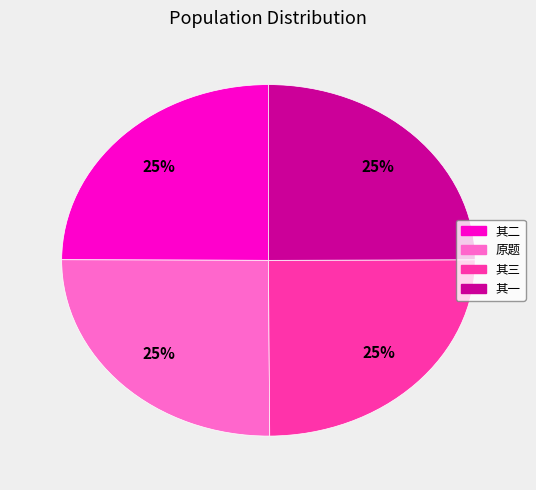

Does any single category account for the majority?

No